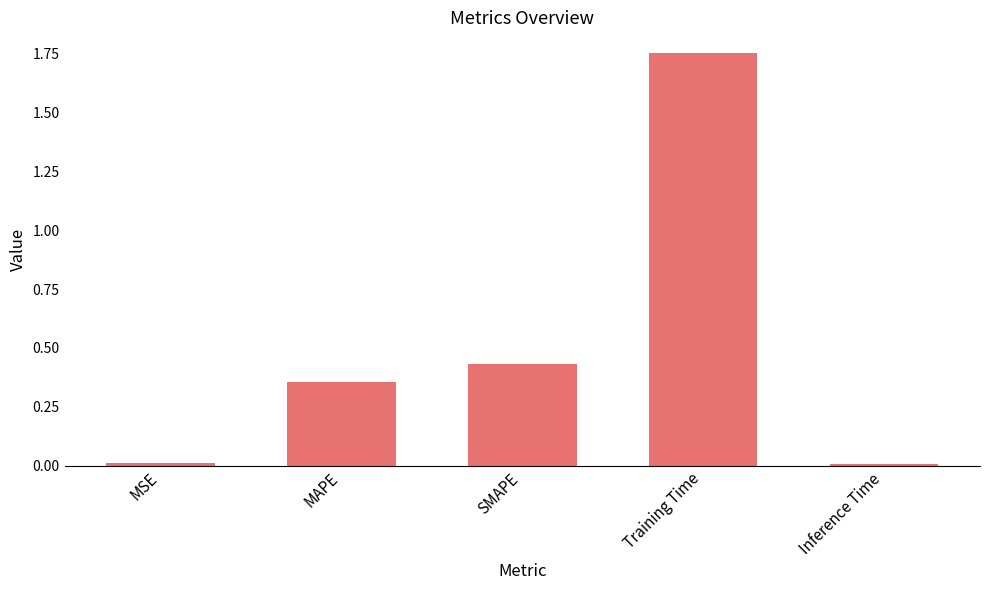

What is the change in value from SMAPE to Training Time?

+1.3